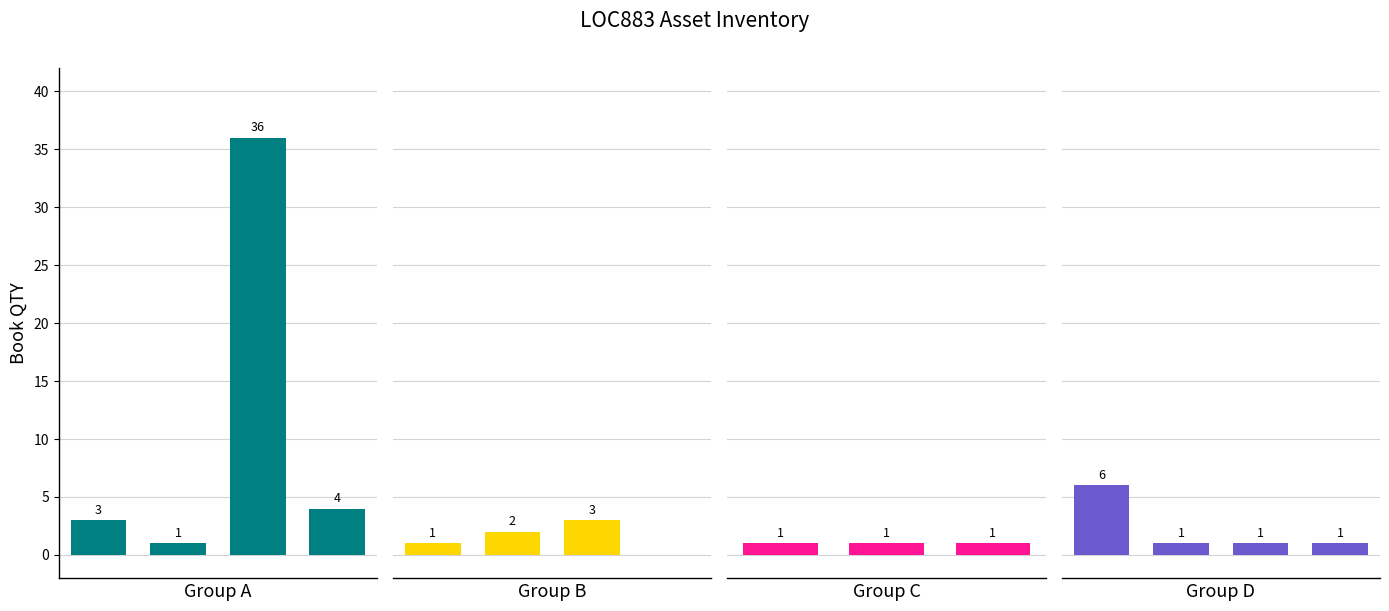

Reading right to left, what are all the values shown in this chart?

Web Camera=1	UPS=1	TIME STAMPING MACHINE=1	Tablet=6	SPEAKER=1	Soft Board=1	SIGNAGE BOARD=1	INTERIOR=0	FIRE EXTINGUISHER=3	FAN=2	Fake Note Detector=1	Desktop=4	CHAIRS=36	CASH VAULT=1	Air Conditioner=3